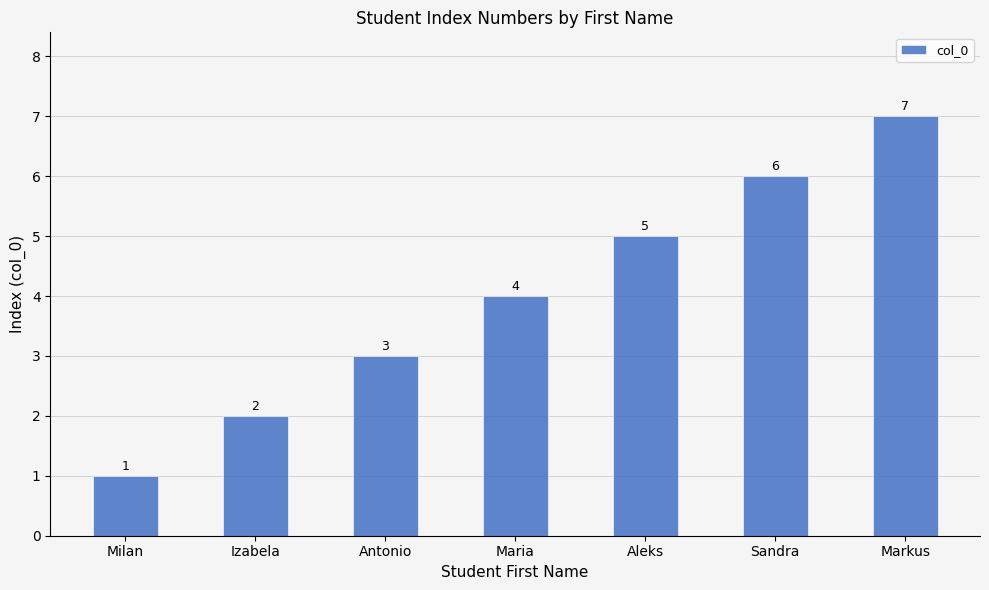

What is the difference between the maximum and minimum values?

6